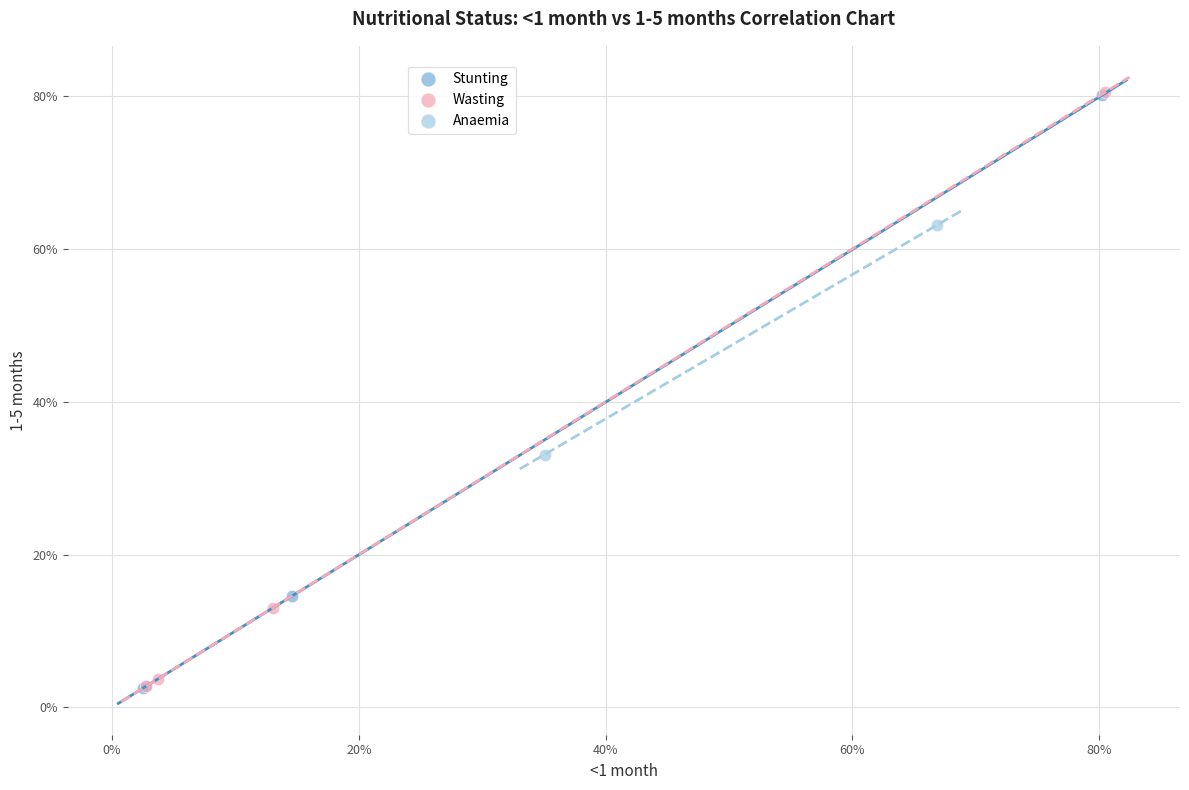

What are all the series names shown in the legend?

Stunting, Wasting, Anaemia